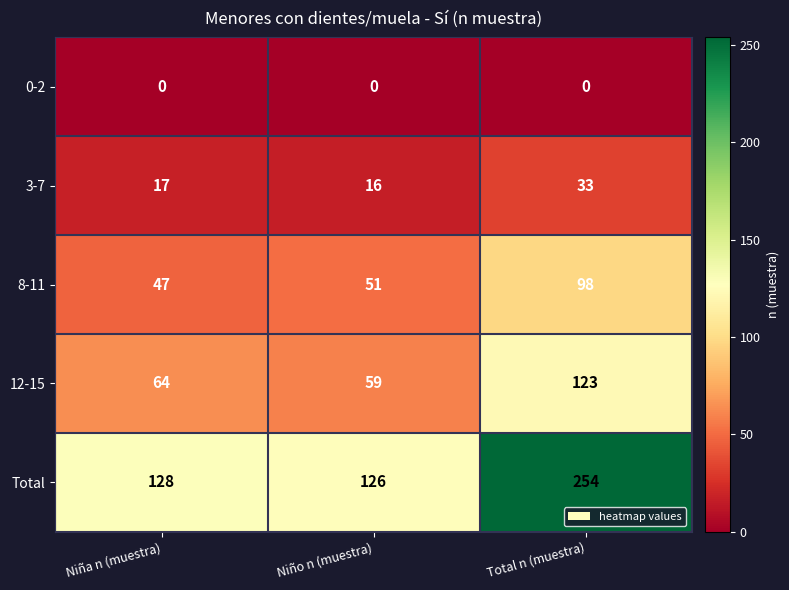

Which label corresponds to the largest value in the chart?

Total n (muestra)